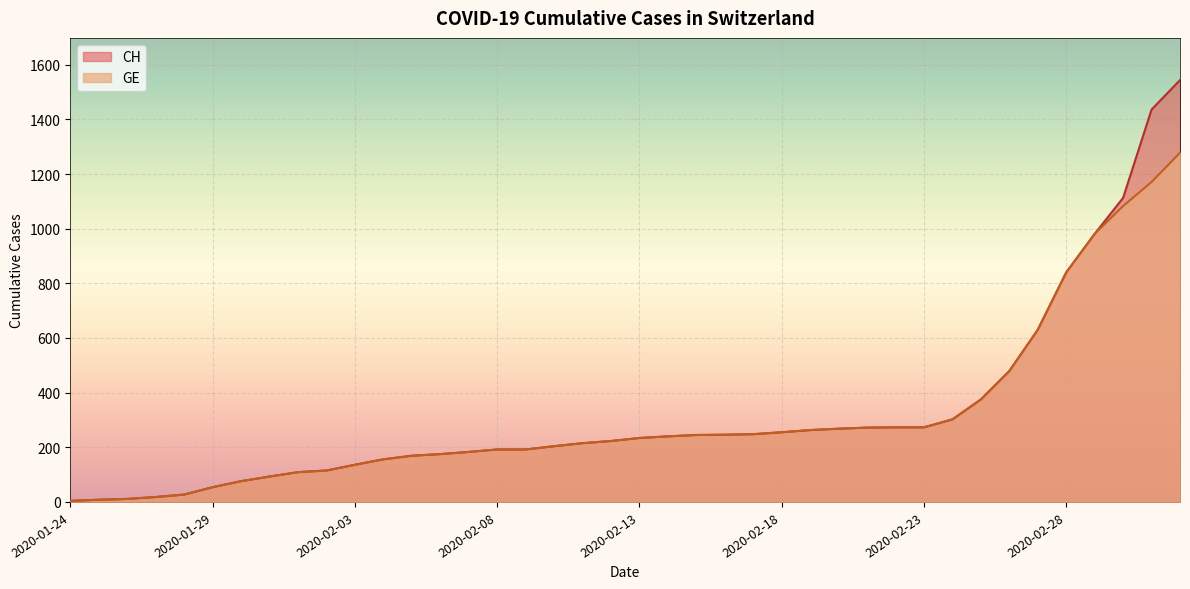

What is the label of the 2nd point from the left?

2020-01-25